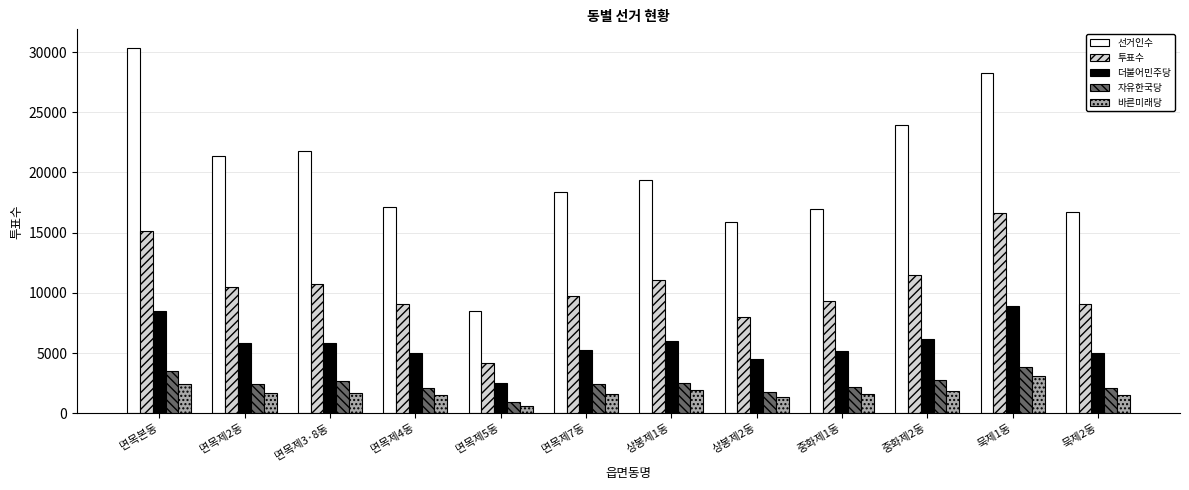

At which label does 자유한국당 reach its minimum?

면목제5동